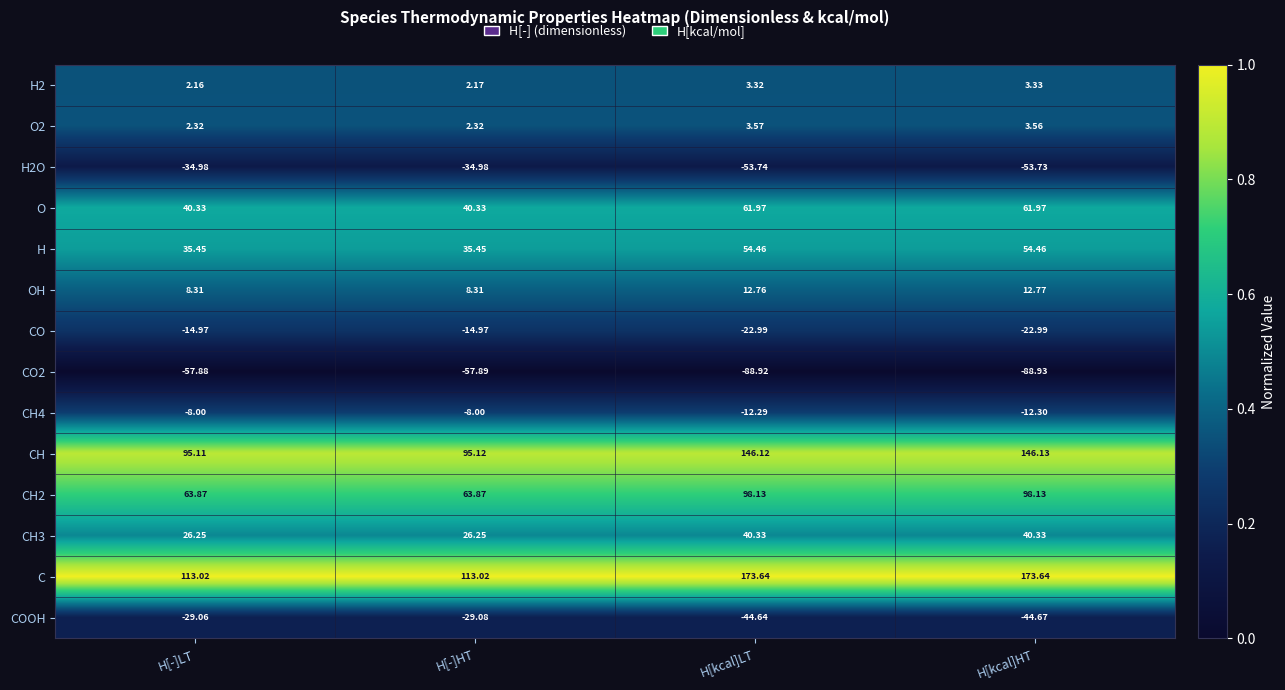

At which label does O2 reach its peak?

H[kcal]LT